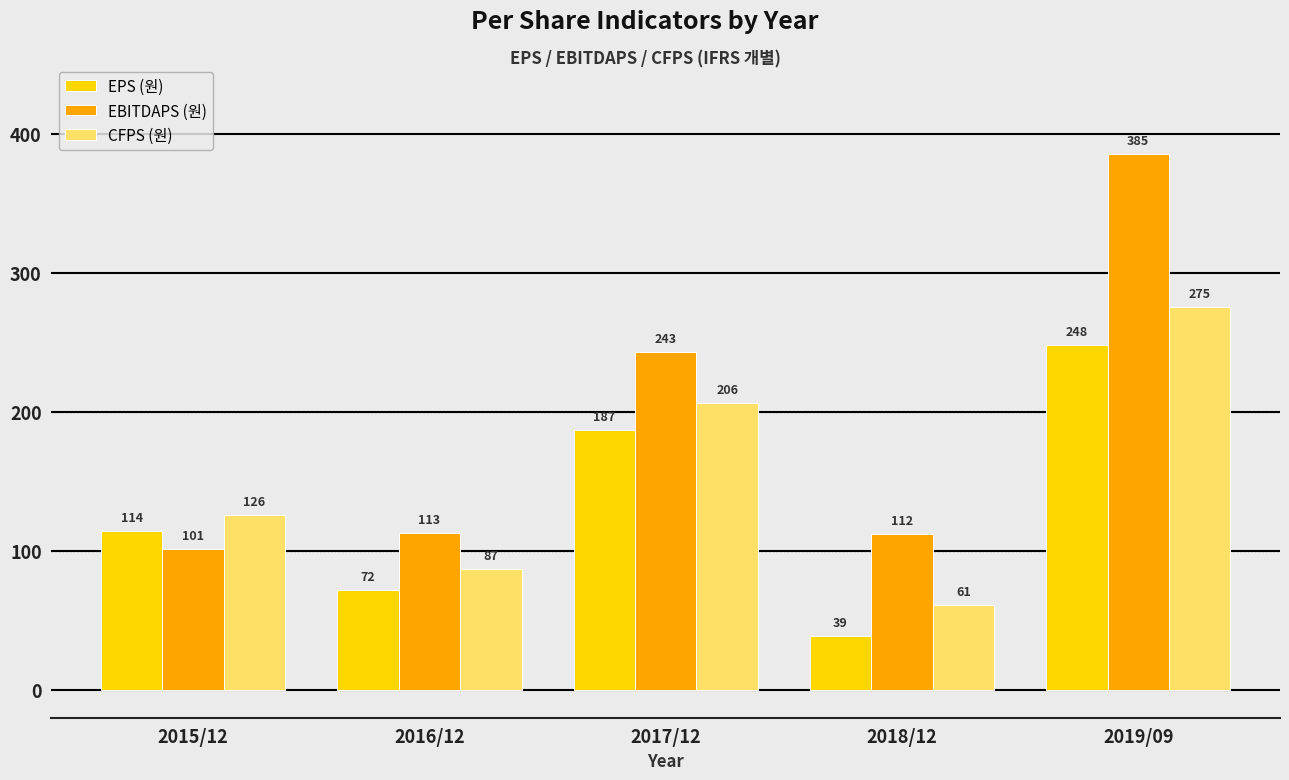

At which category is the sum across all series the highest?

2019/09